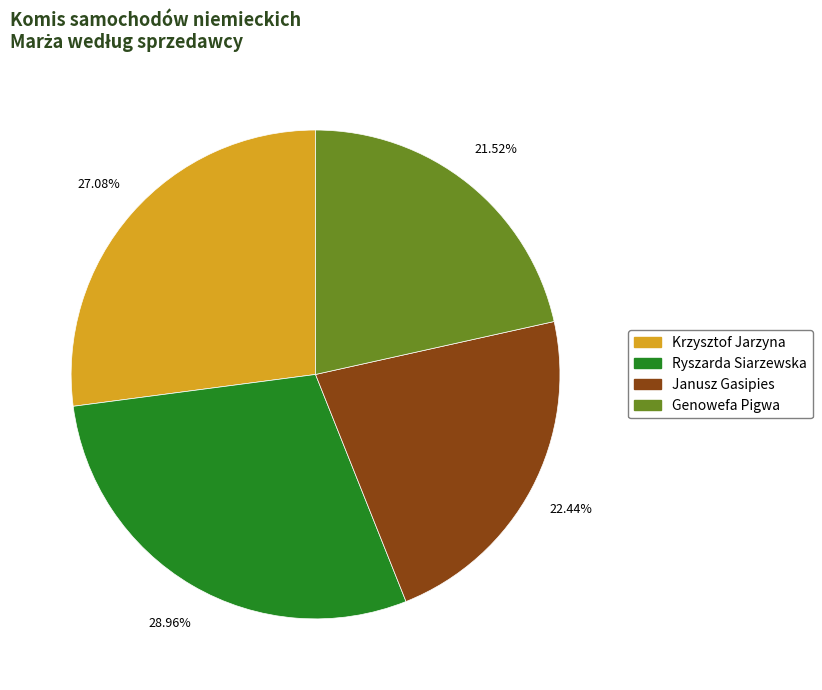

Which category has the smallest portion of the pie?

Genowefa Pigwa